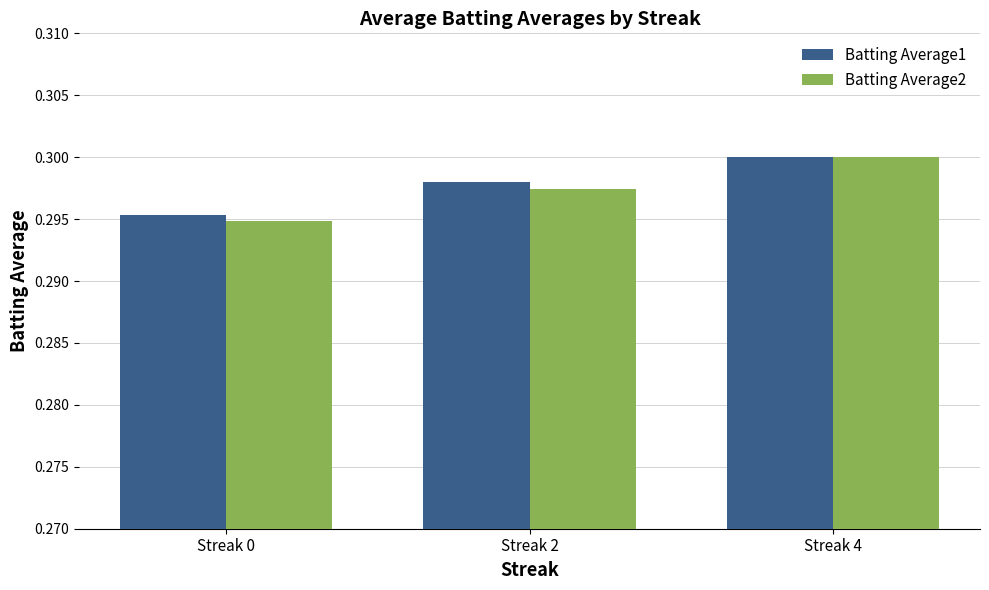

Which series has the widest spread of values?

Batting Average2